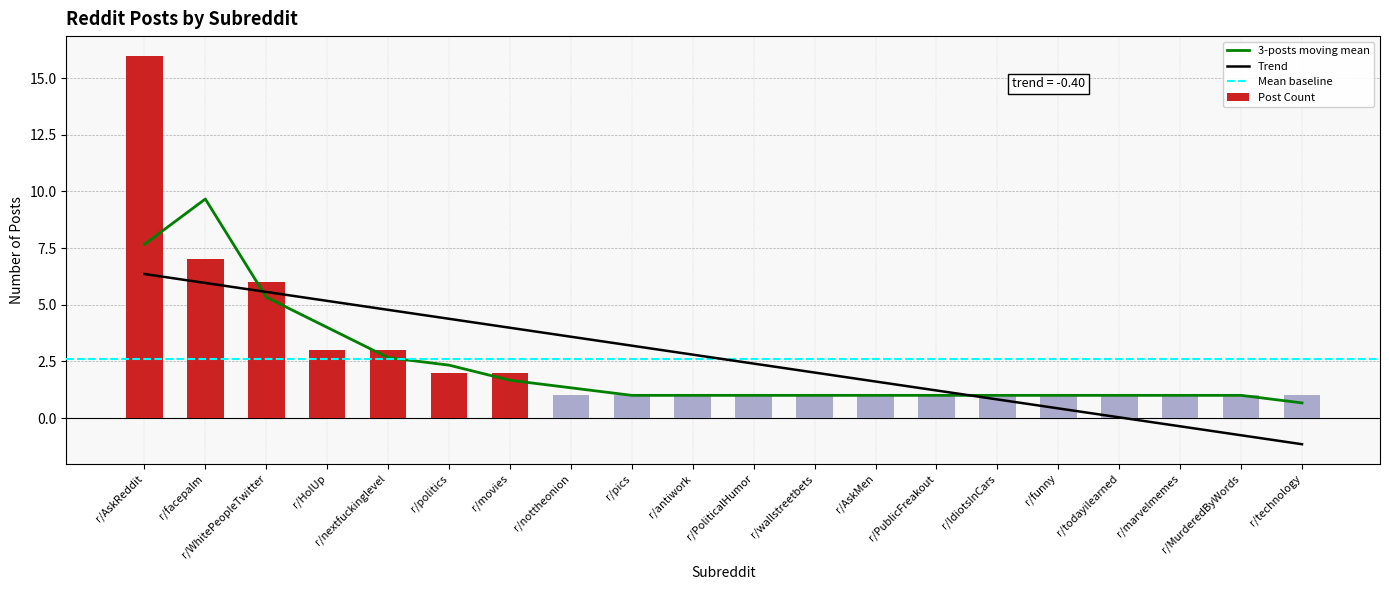

List the labels in order of value, smallest first.

r/nottheonion, r/pics, r/antiwork, r/PoliticalHumor, r/wallstreetbets, r/AskMen, r/PublicFreakout, r/IdiotsInCars, r/funny, r/todayilearned, r/marvelmemes, r/MurderedByWords, r/technology, r/politics, r/movies, r/HolUp, r/nextfuckinglevel, r/WhitePeopleTwitter, r/facepalm, r/AskReddit